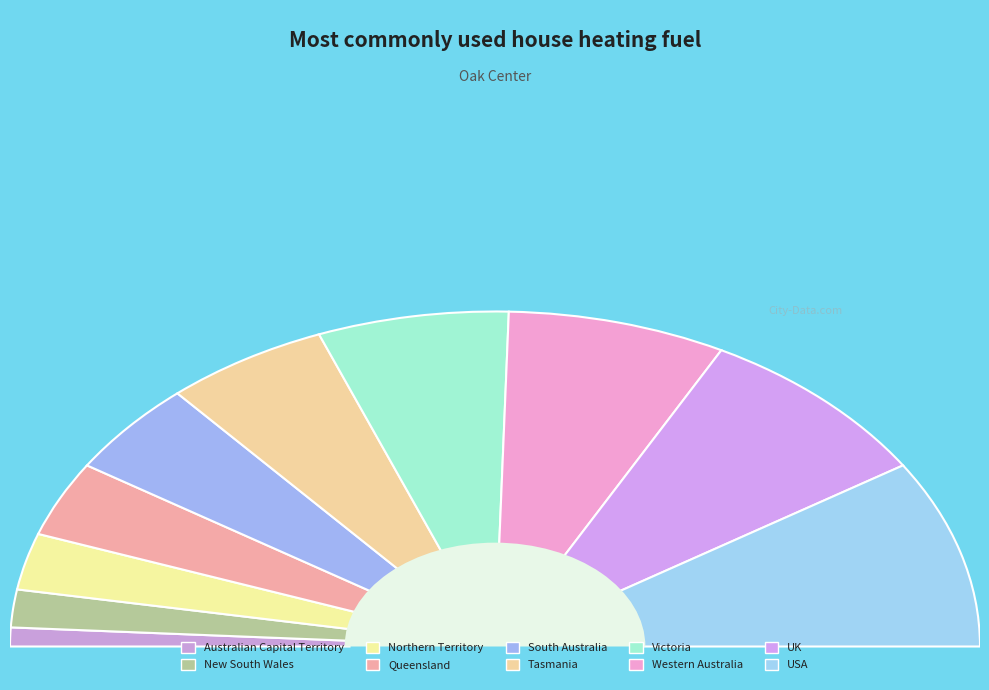

Which category has the smallest portion of the pie?

Australian Capital Territory